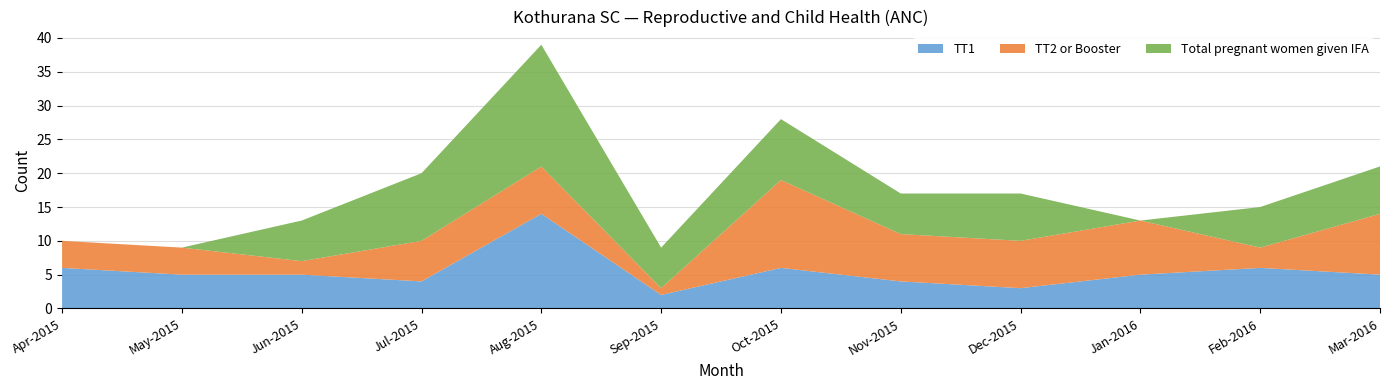

Reading right to left, transcribe all the data shown in this chart.

TT1: 5	6	5	3	4	6	2	14	4	5	5	6
TT2 or Booster: 9	3	8	7	7	13	1	7	6	2	4	4
Total pregnant women given IFA: 7	6	0	7	6	9	6	18	10	6	0	0